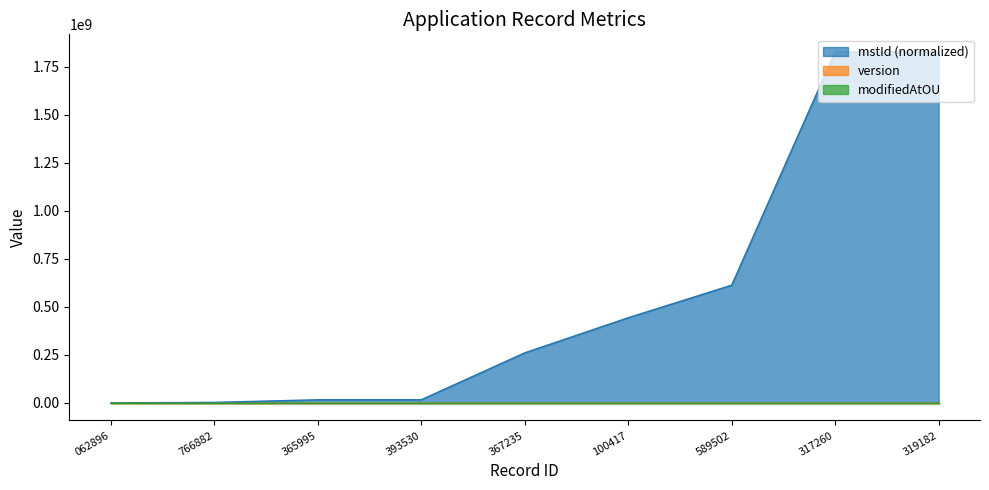

Which series has the widest spread of values?

mstId (normalized)